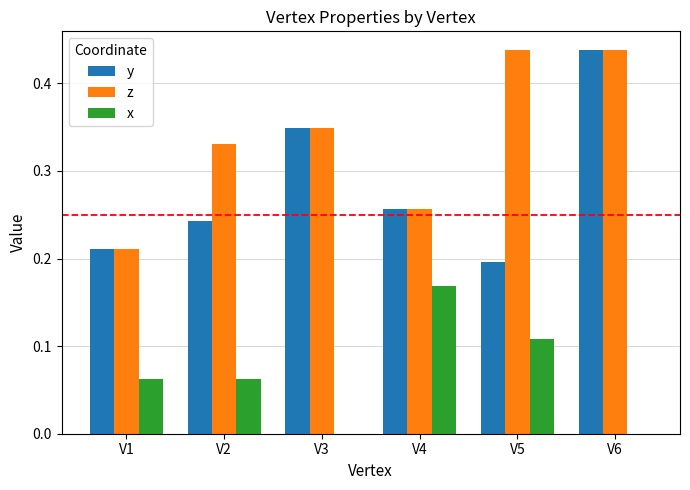

How many z values are between 0 and 1?

6